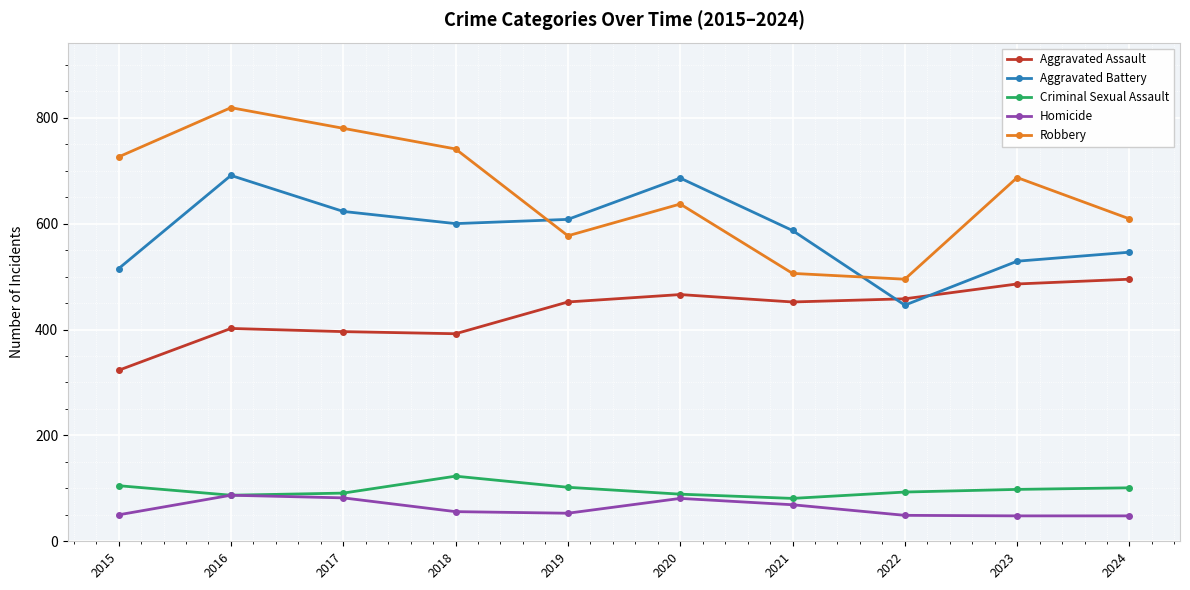

What is the spread (max minus min) of values at 2022?

446